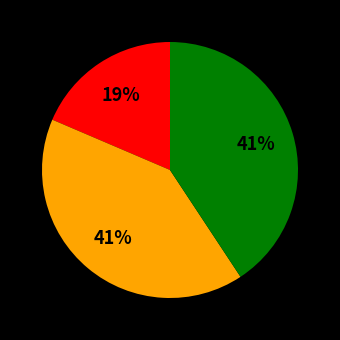

To the nearest percent, what is the average slice percentage?

33%